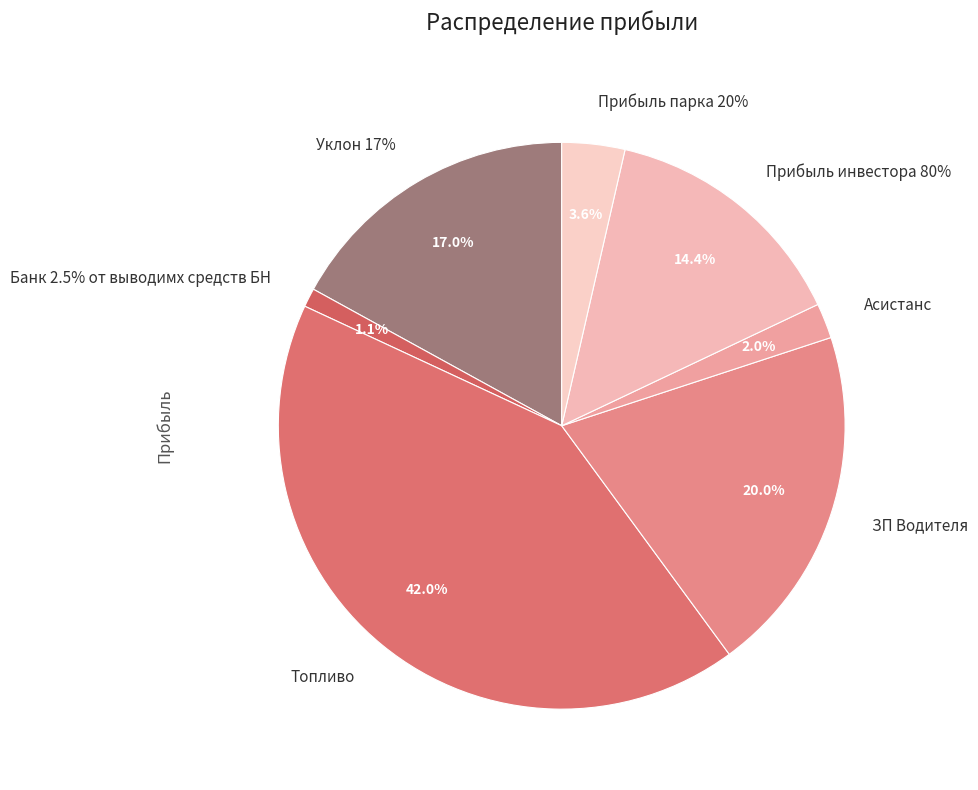

Count the number of slices in the pie.

7